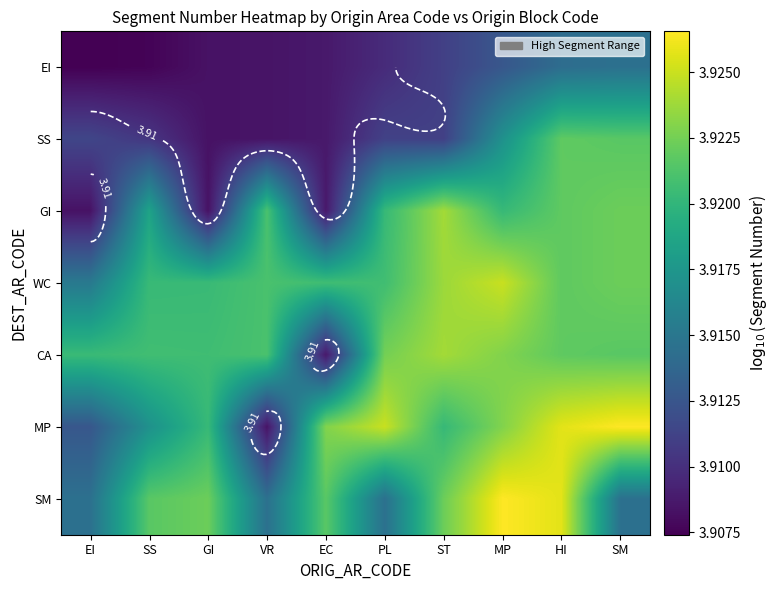

Between EI and ST, which series saw the biggest shift?

GI